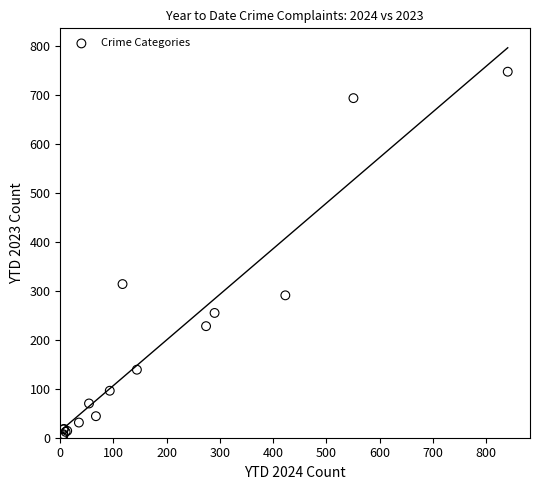

What Y value in the scatter plot is closest to 375?

314